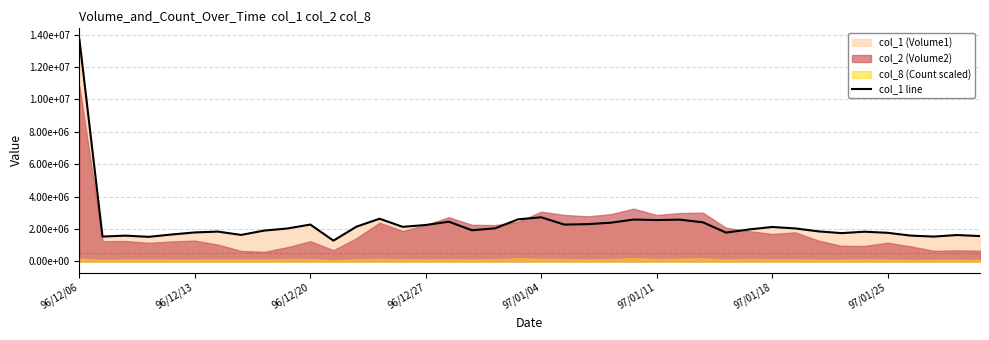

How many lines are shown in the chart?

1